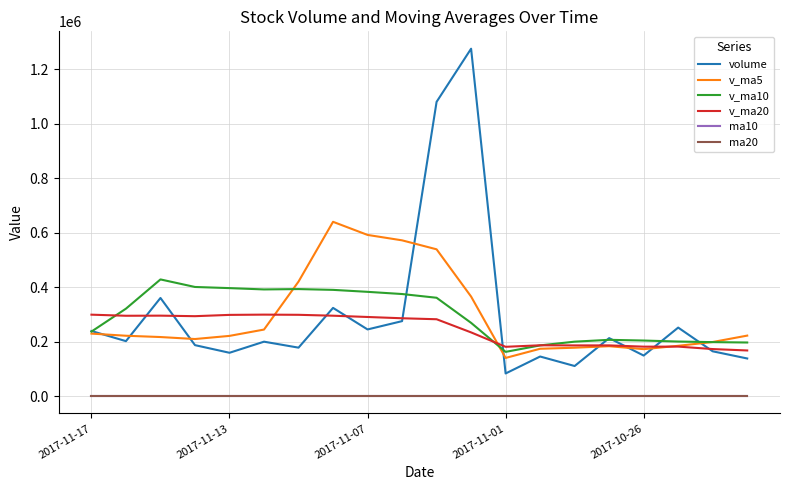

What is the lowest value of the v_ma5 series?

140238.2